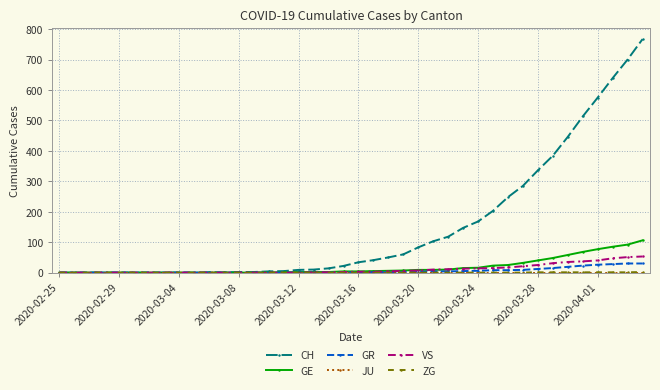

Which series has the widest spread of values?

CH